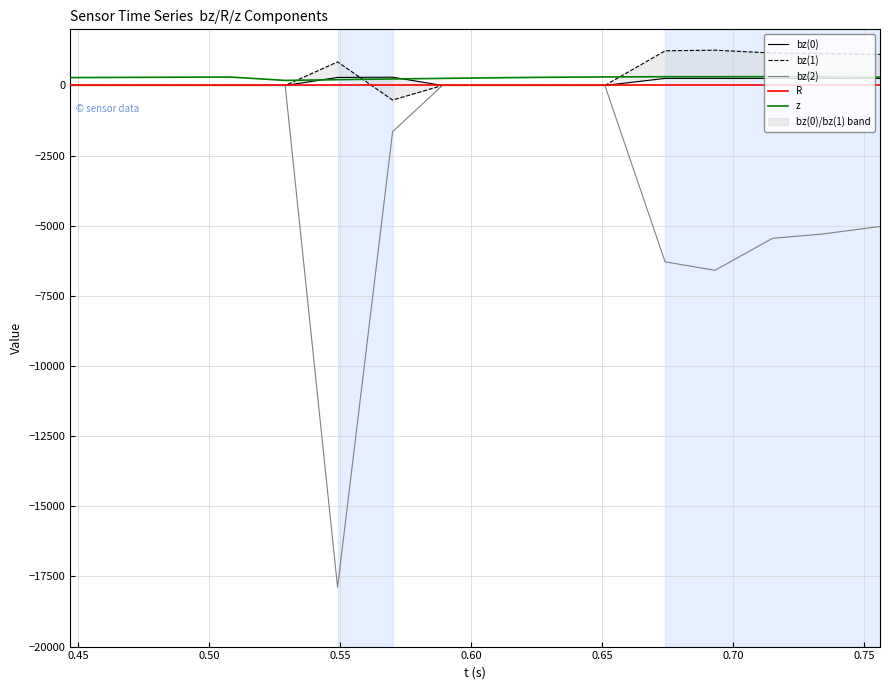

What is the label of the 11th point from the right?

0.60